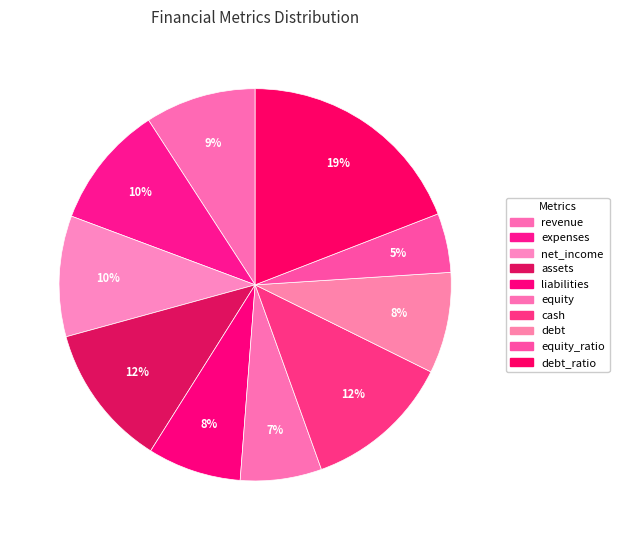

How many segments does this pie chart have?

10